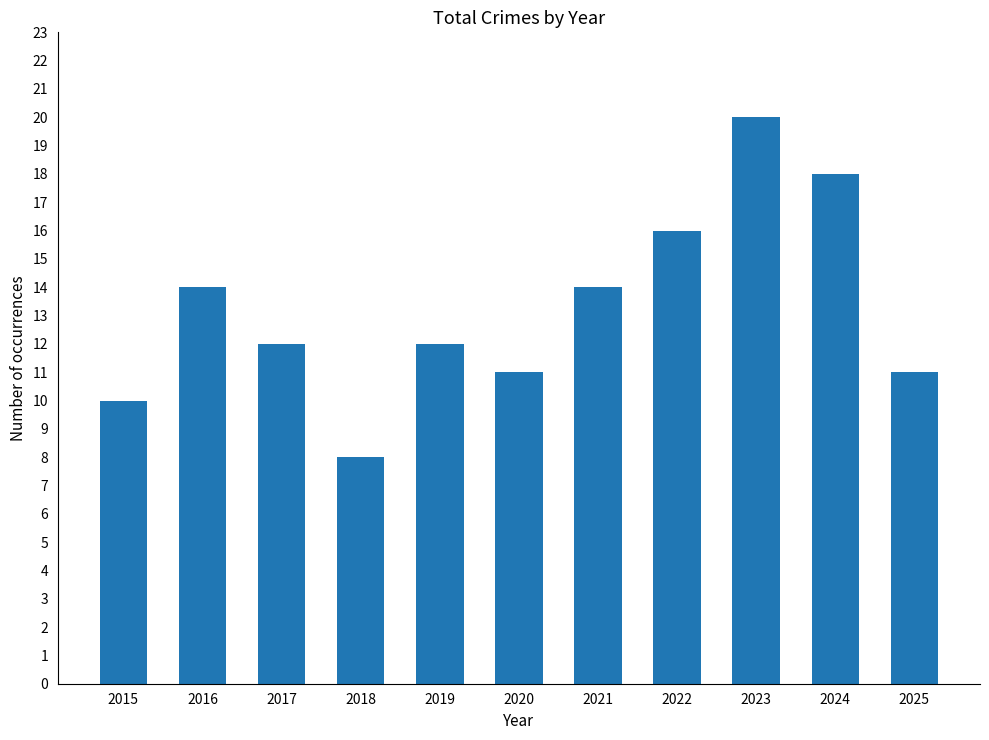

Is it true that the value at 2020 is 11?

True